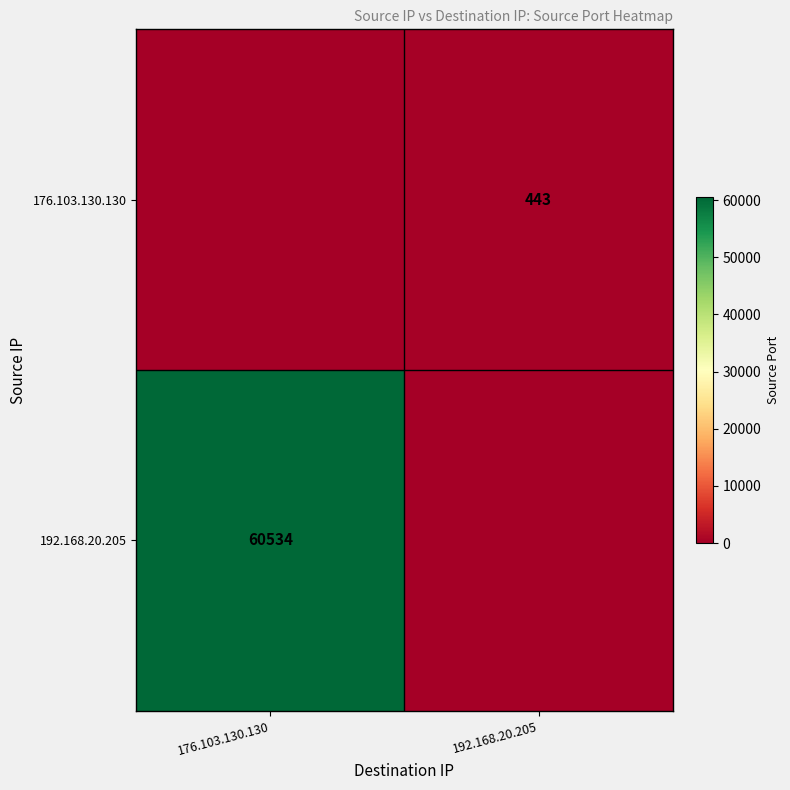

The 176.103.130.130 series shows 152 at 192.168.20.205. True or false?

False